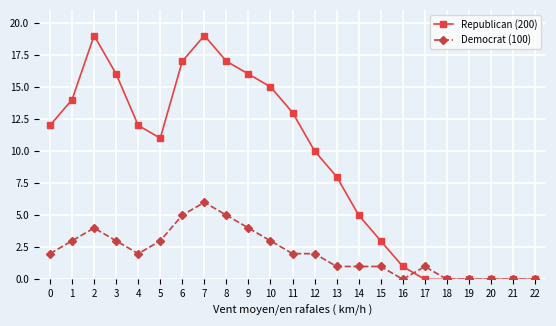

Rank the series by their maximum value, from lowest to highest.

Democrat (100), Republican (200)